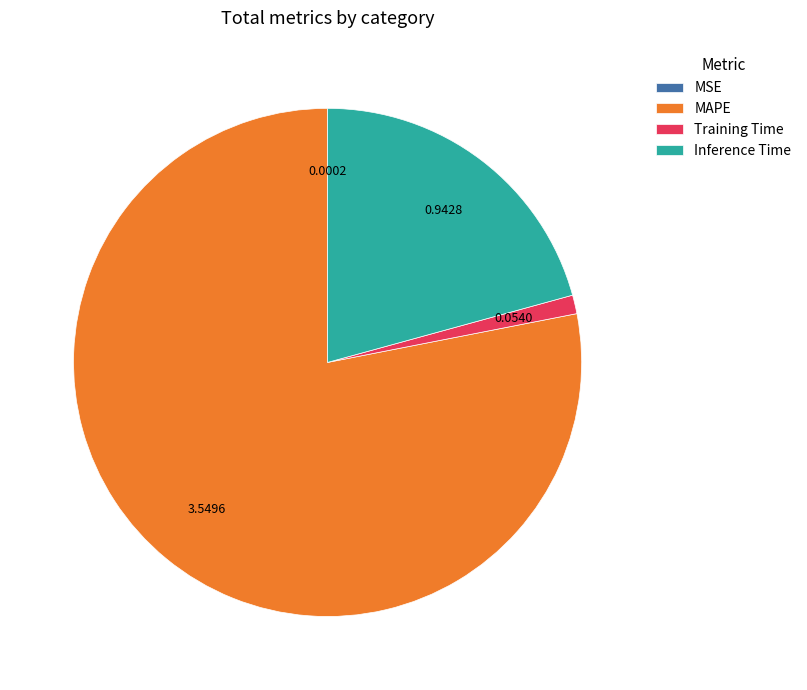

Between Training Time and MAPE, which is larger?

MAPE